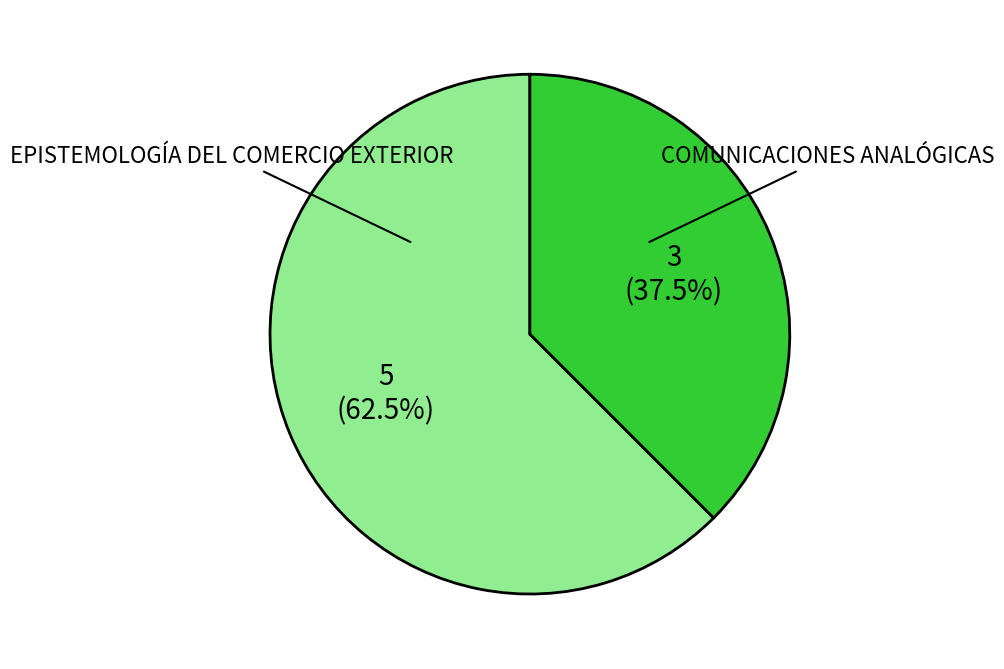

Does COMUNICACIONES ANALÓGICAS account for over 50% of the chart?

No